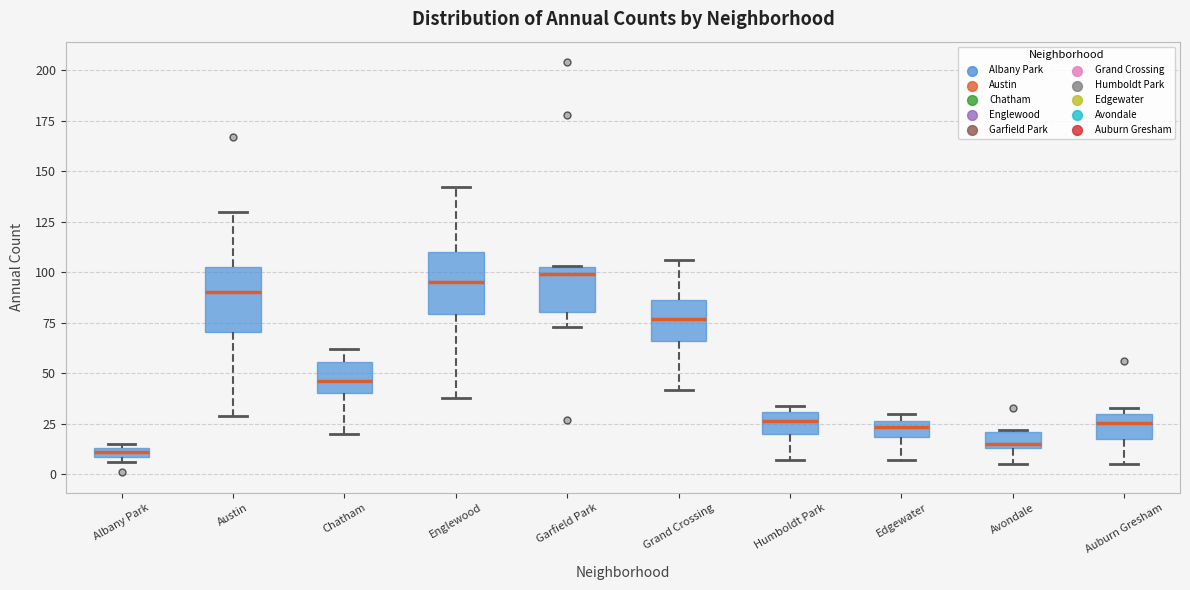

Where is the lower edge of the box for Edgewater on the y-axis? The values are not printed on the chart, so give them approximately, as read against the axis.

20